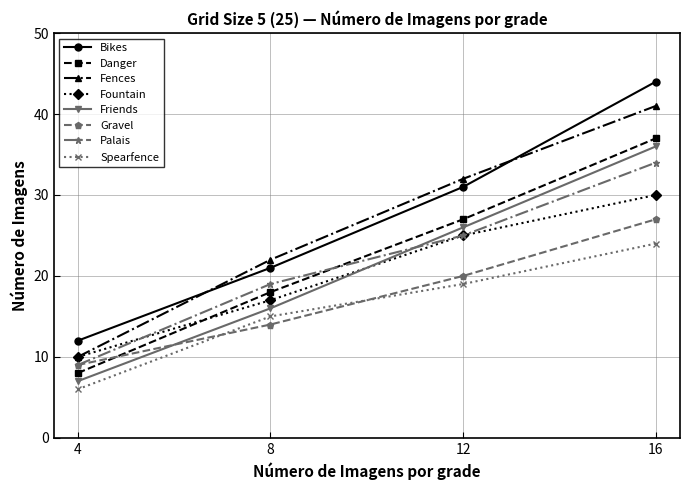

Which series changed the most between 4 and 12?

Fences